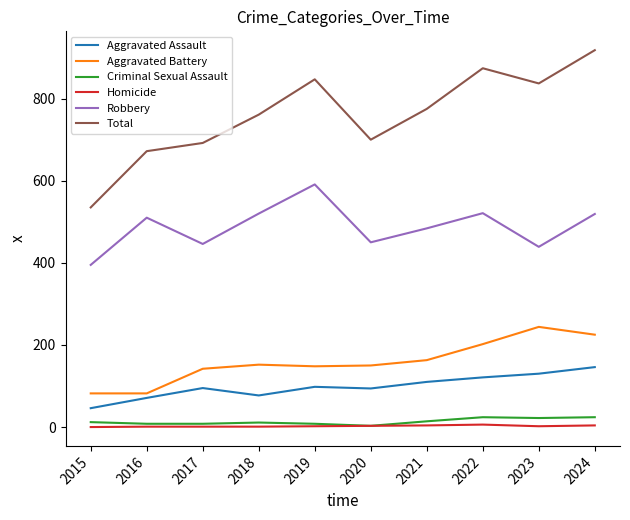

True or false: Aggravated Assault and Robbery cross at least once.

False